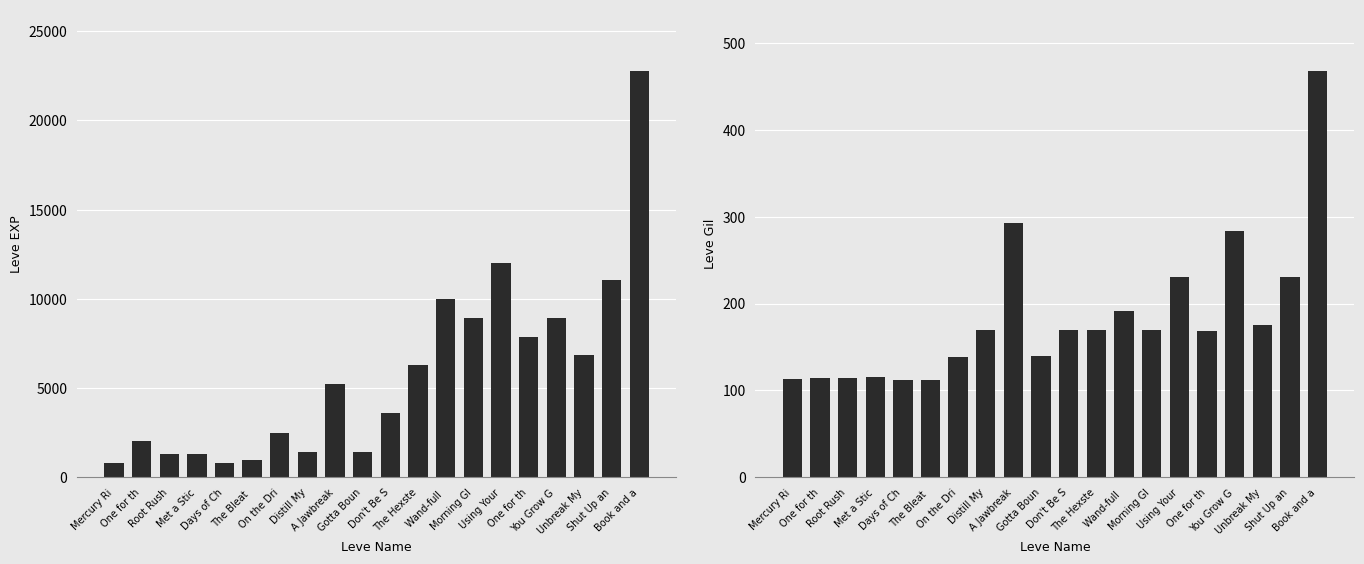

Where is Leve EXP nearest to the value 11795?

Using Your